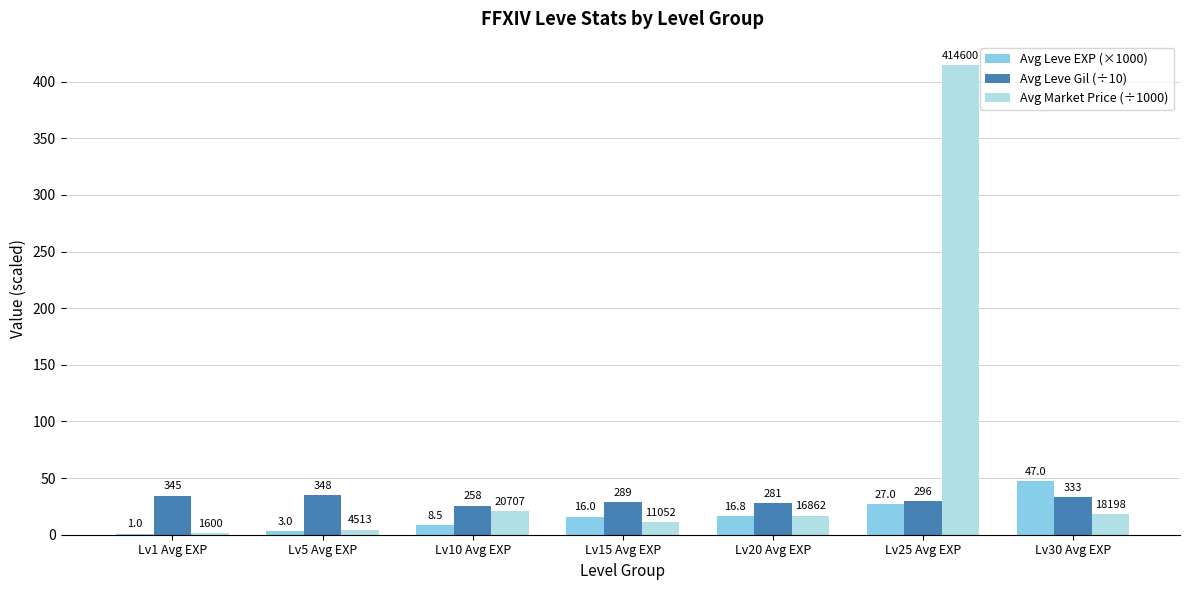

What are all the series names shown in the legend?

Avg Leve EXP (×1000), Avg Leve Gil (÷10), Avg Market Price (÷1000)